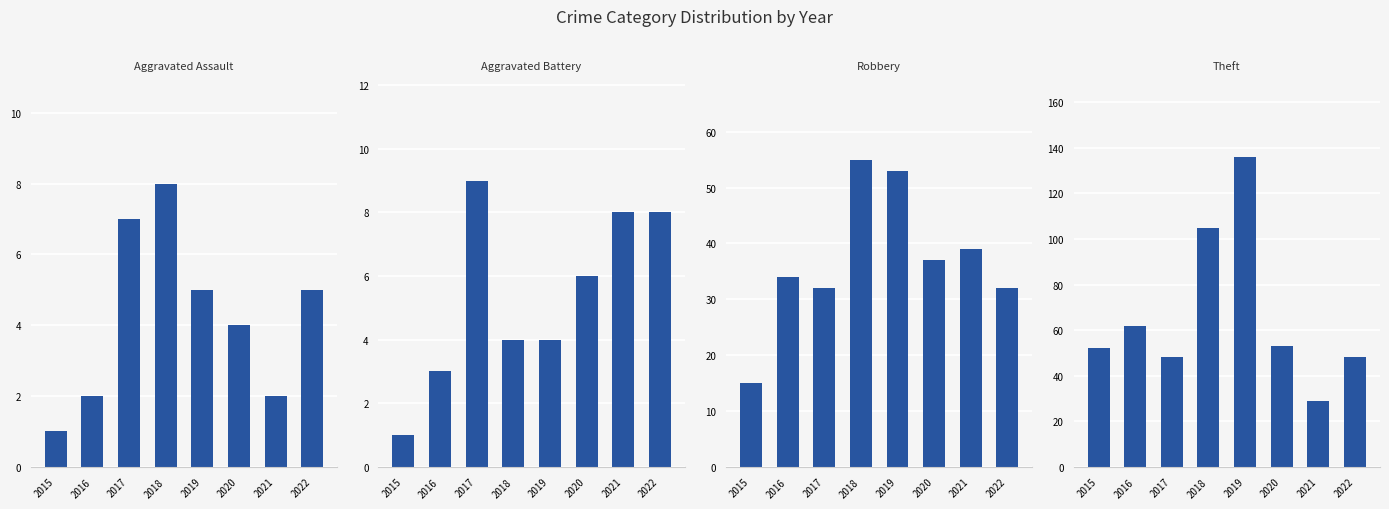

The value of Robbery at 2022 is 32. True or false?

True